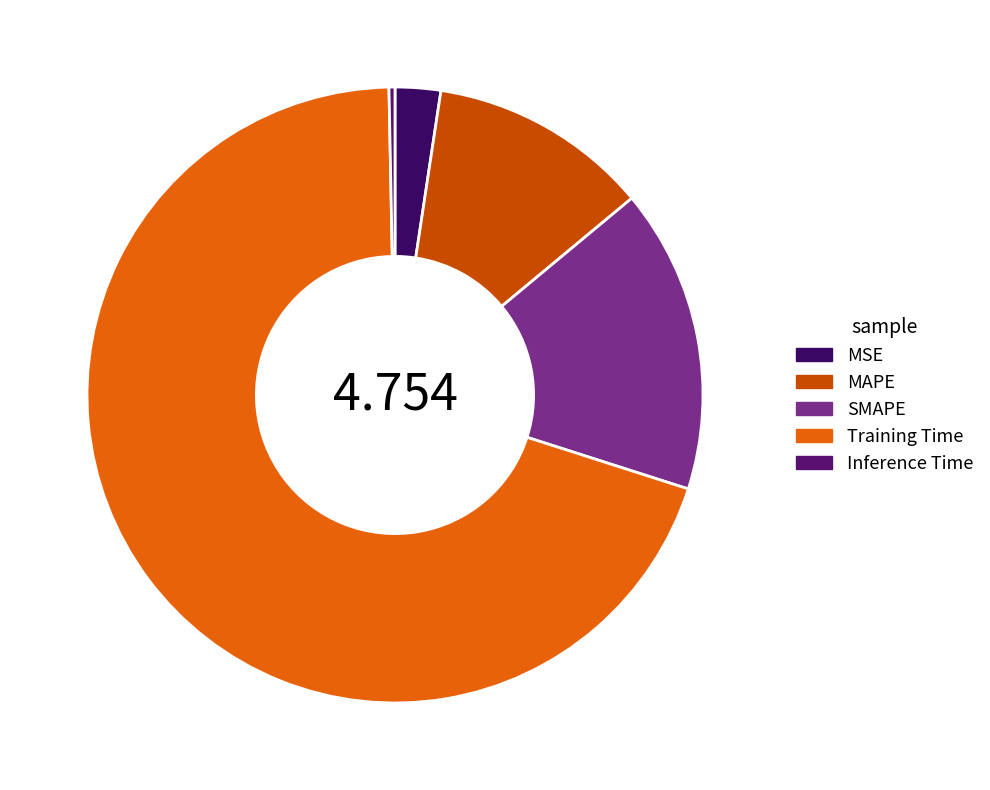

Rank the categories by value from highest to lowest.

Training Time, SMAPE, MAPE, MSE, Inference Time